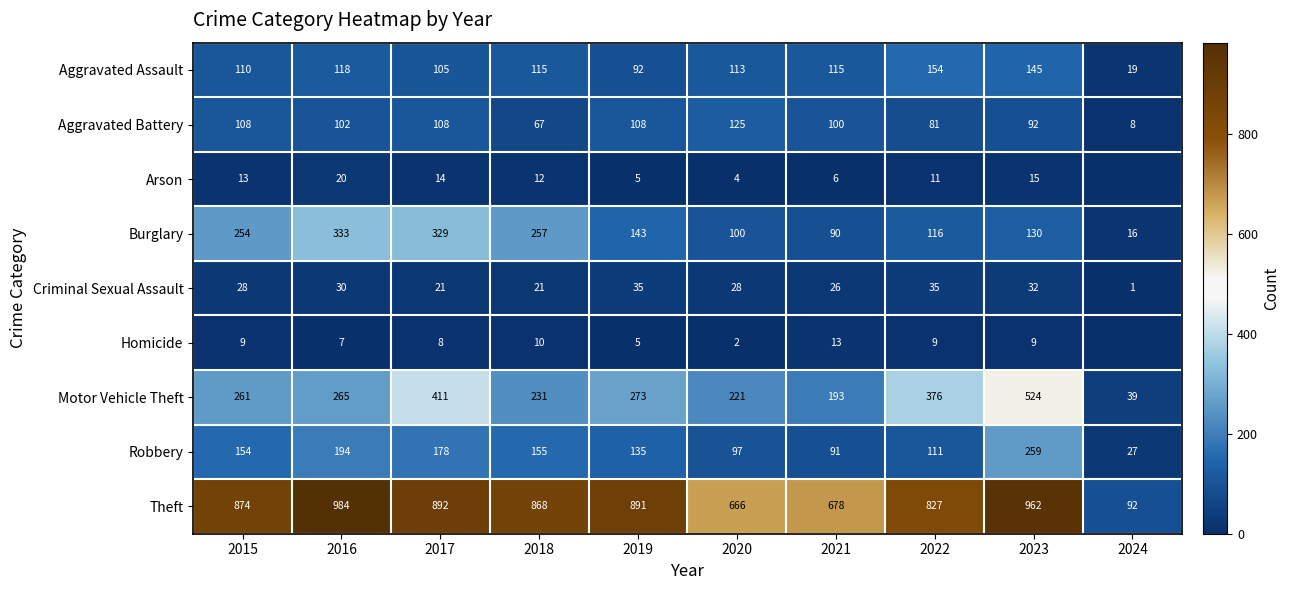

What is the greatest value displayed?

984